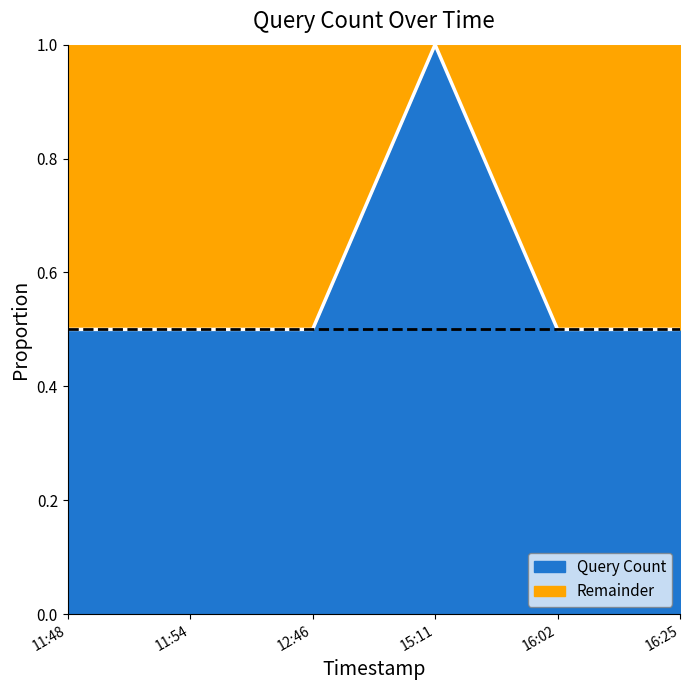

Which label corresponds to the largest value in the chart?

15:11